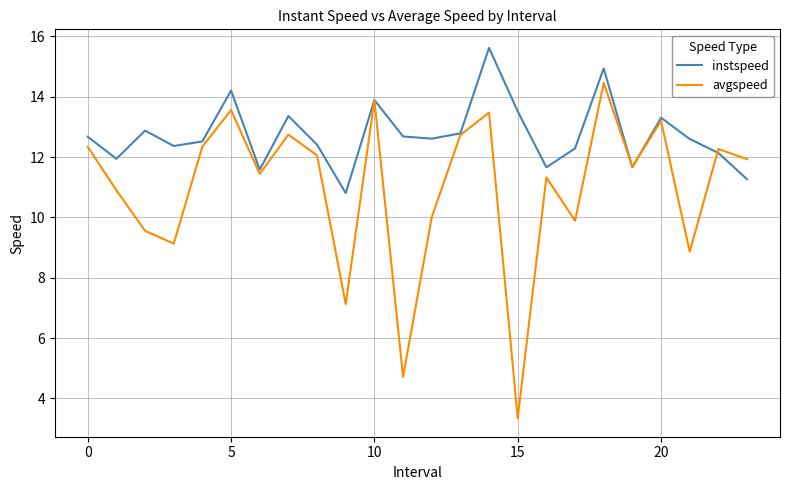

What is the difference between the maximum and minimum values in the instspeed series?

4.8